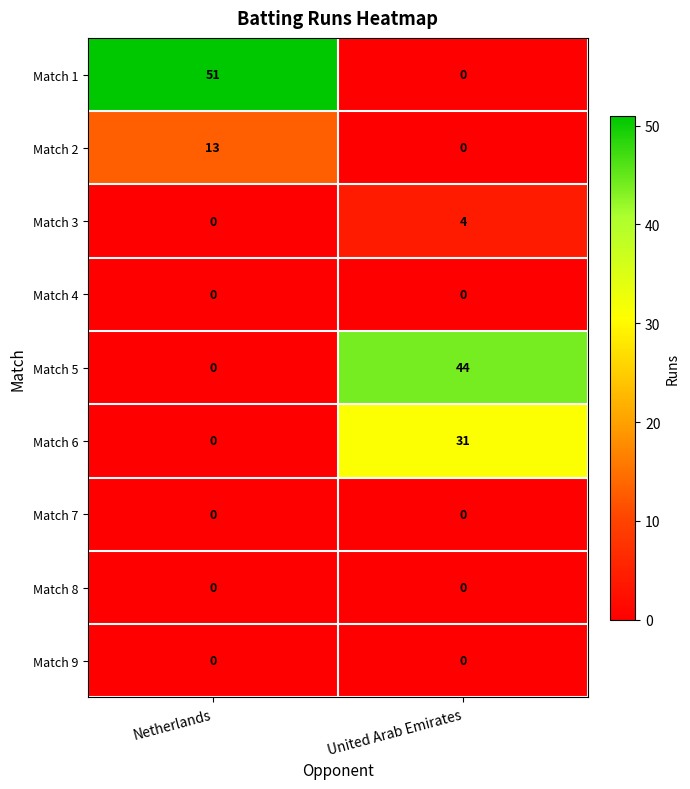

At how many categories does at least one series exceed 6?

2